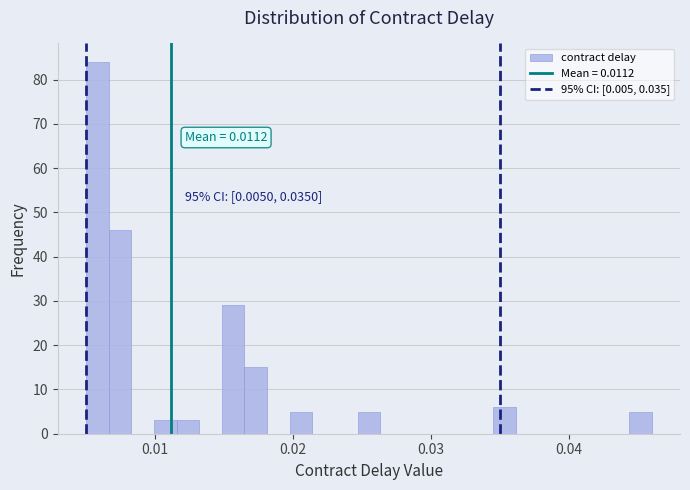

Read against the x-axis, roughly where is the centre of the tallest bar?

0.006